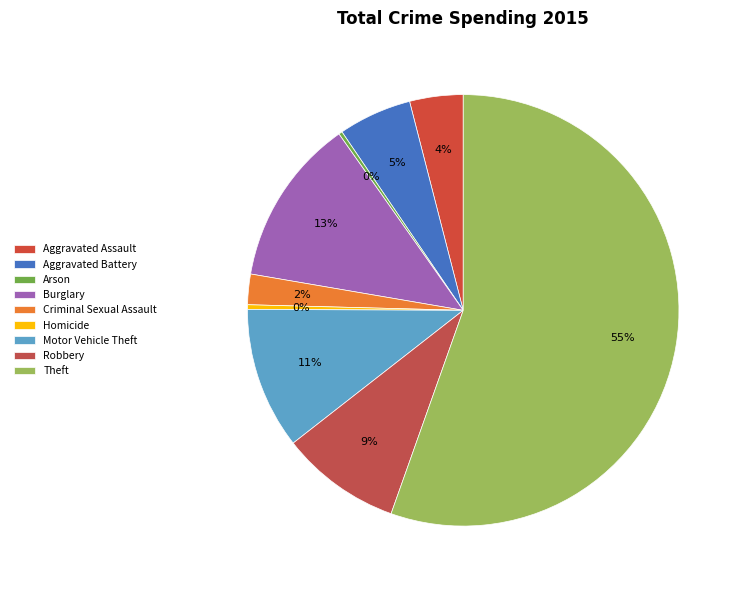

What percentage is the Aggravated Assault slice, to the nearest percent?

4%